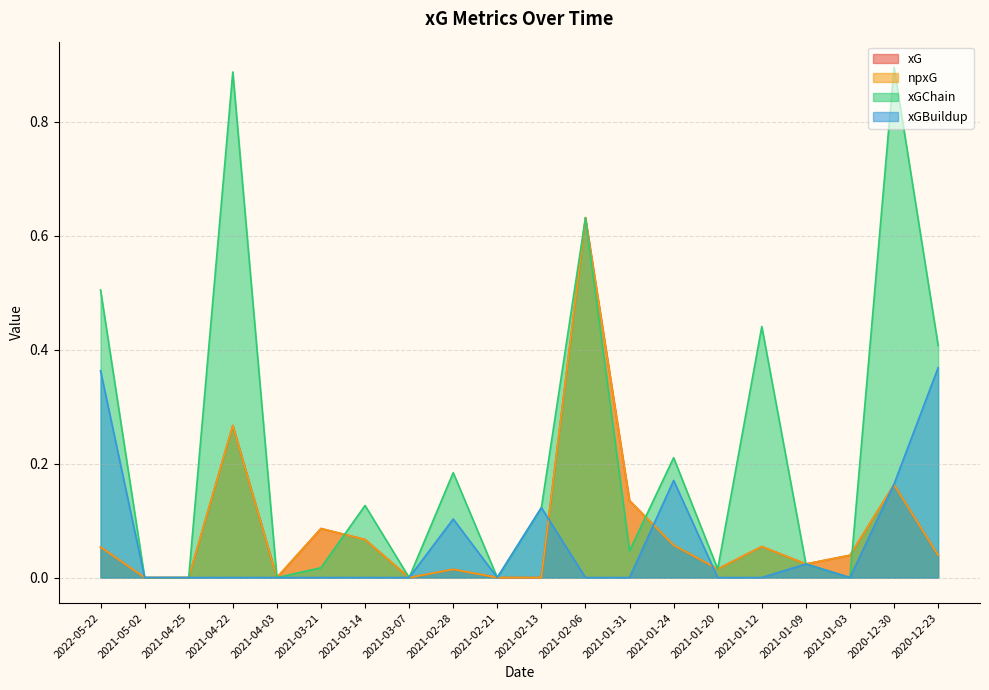

Where is xG nearest to the value 0?

2021-05-02